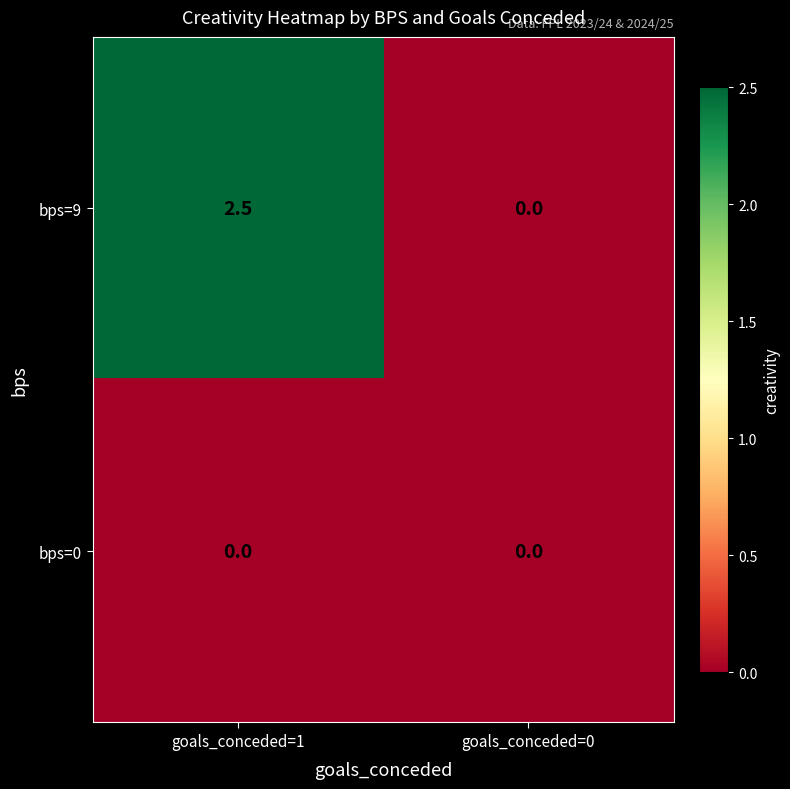

The value of bps=9 at goals_conceded=1 is 3.9. True or false?

False